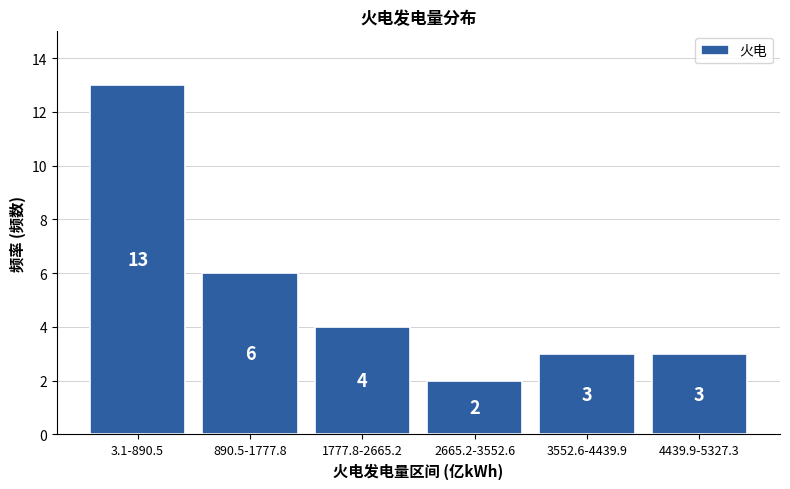

Reading left to right, extract all data points from this chart.

13	6	4	2	3	3